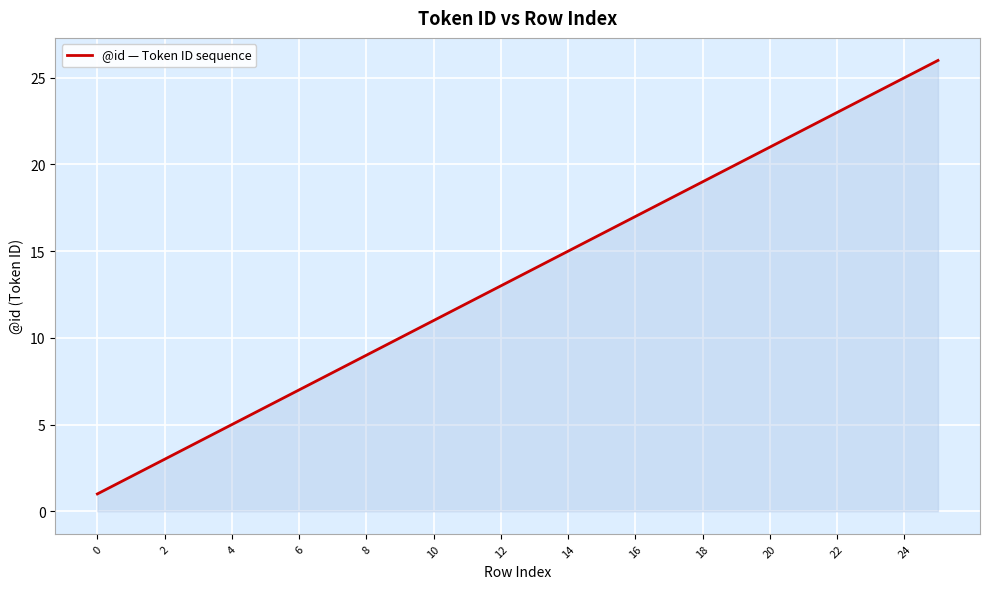

How many lines are shown in the chart?

1